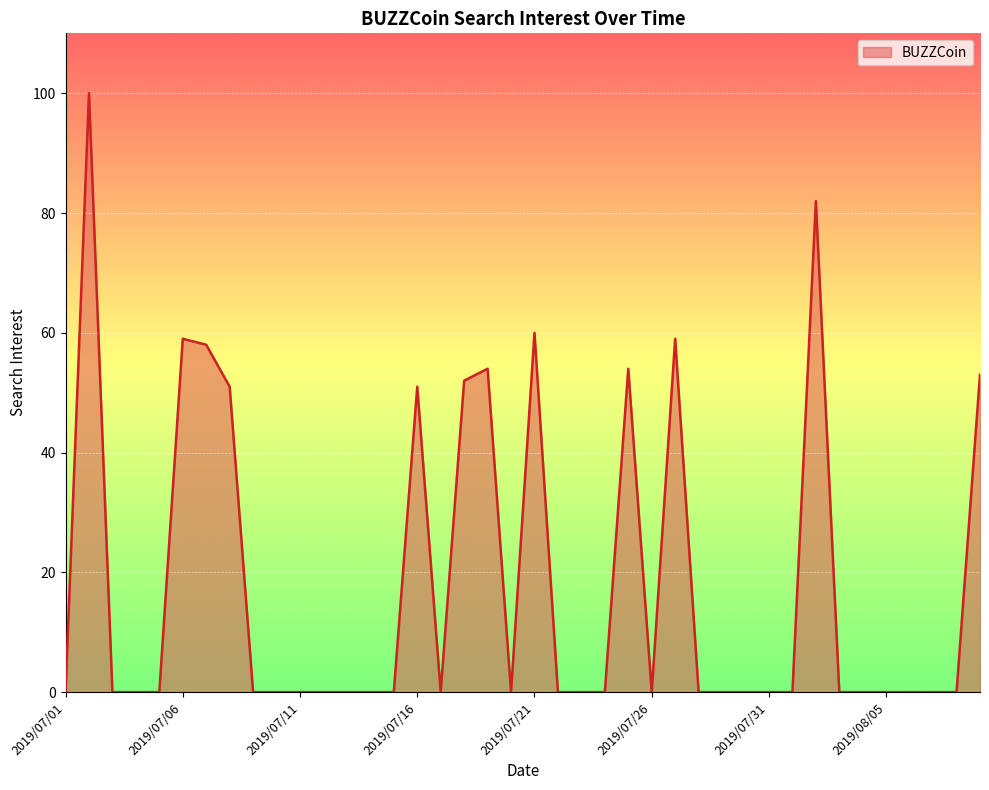

What is the sum of all values?

733